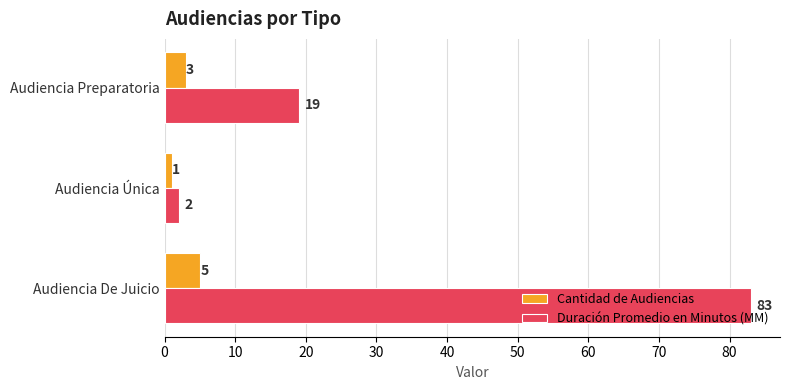

The Cantidad de Audiencias series shows 5 at Audiencia De Juicio. True or false?

True